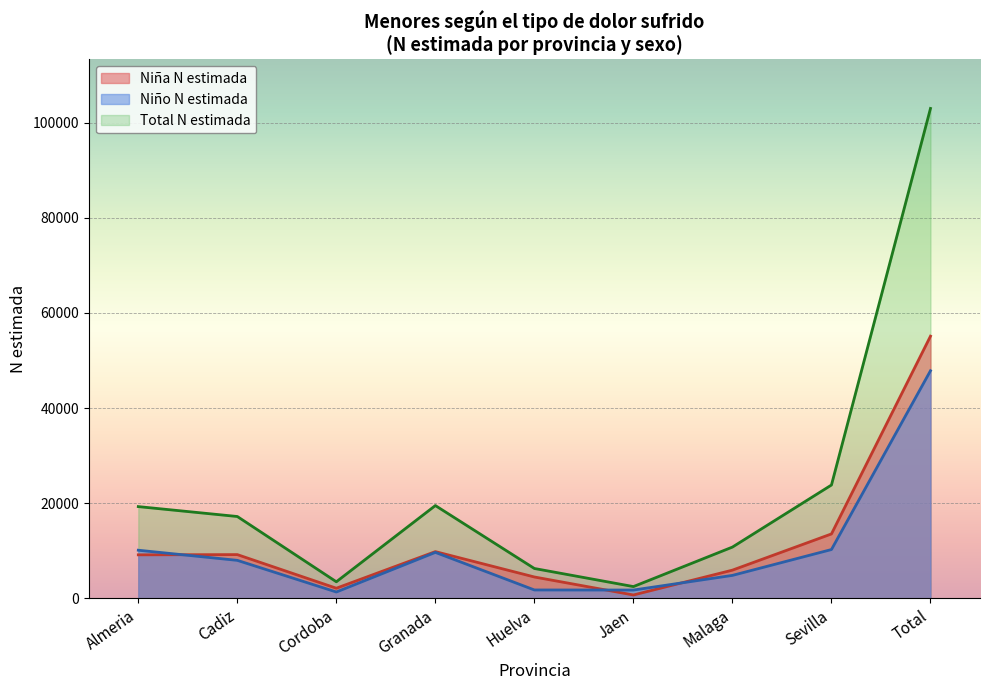

How many values in the Total N estimada series exceed 17222?

4